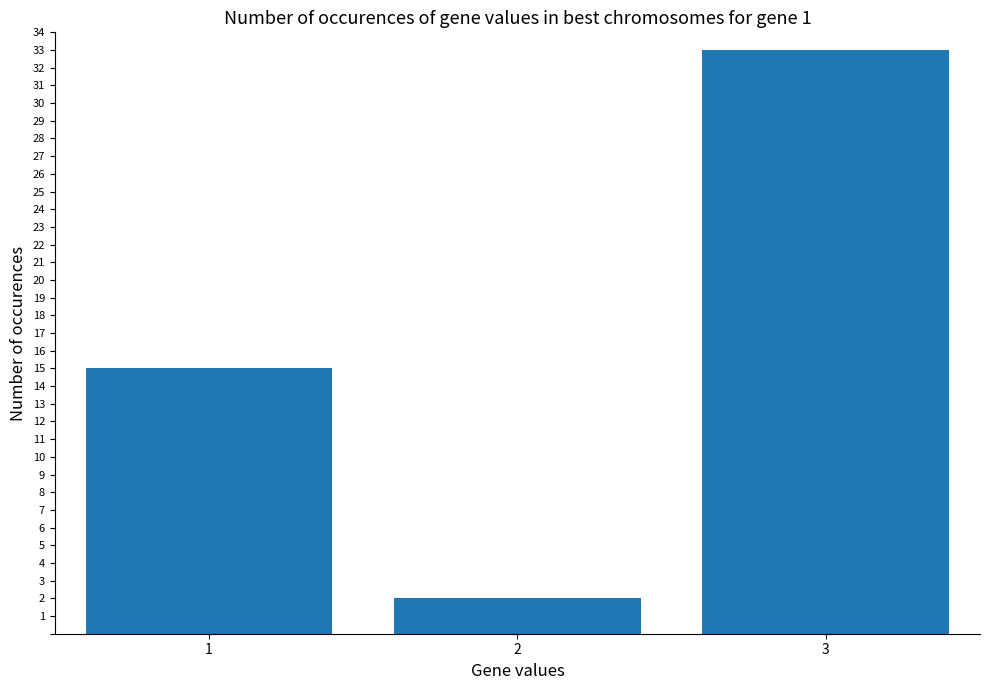

List the labels in order of value, largest first.

3, 1, 2